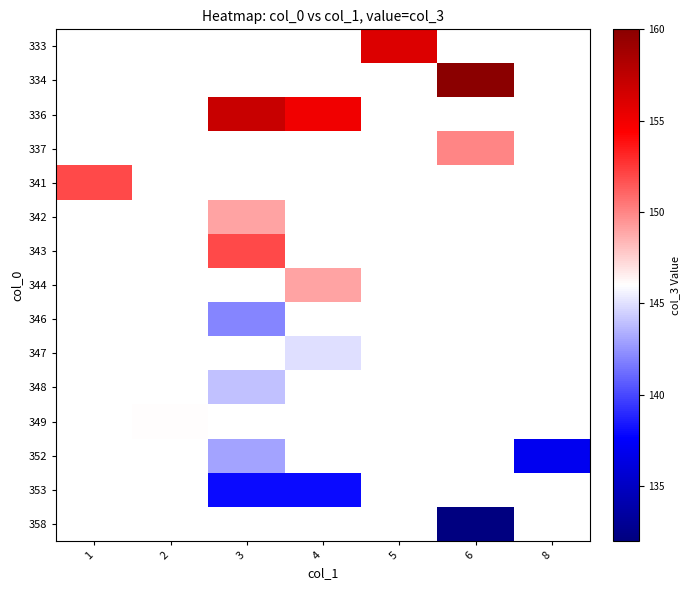

What is the maximum value shown in the chart?

160.0